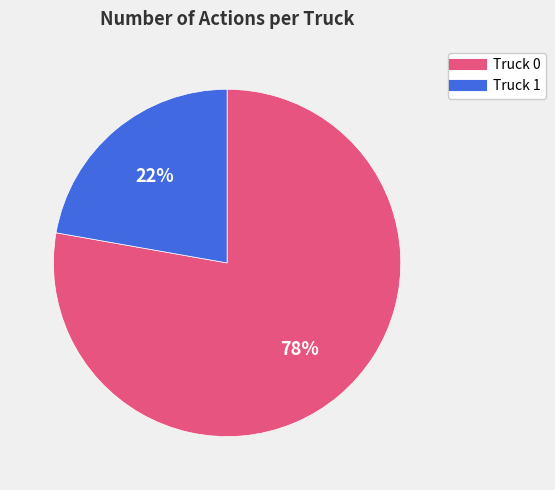

True or false: Truck 0 accounts for 86% of the total.

False